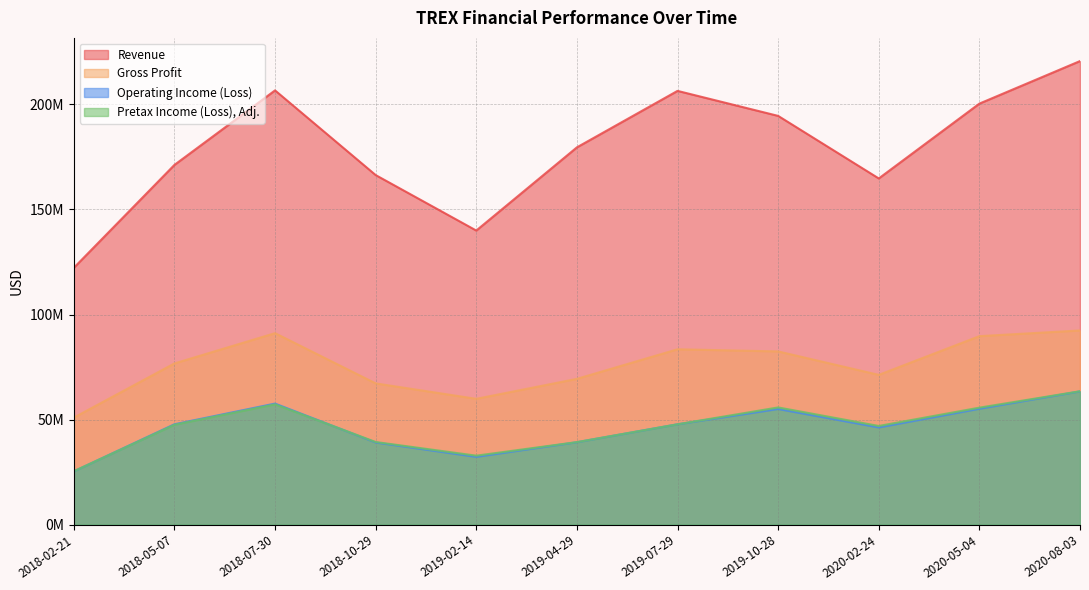

What position from the left is 2018-07-30?

3